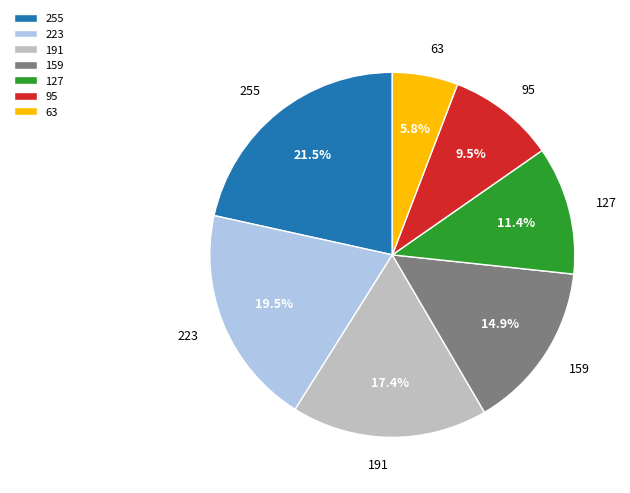

Does 255 represent more than half of the total?

No